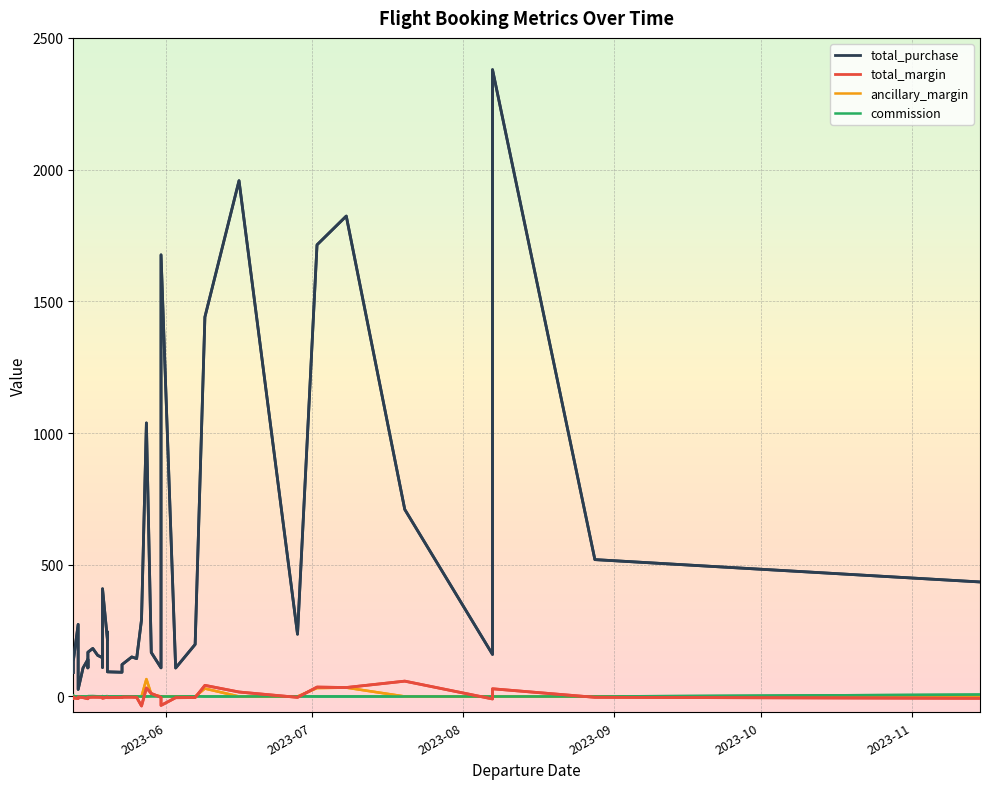

What is the sum of all ancillary_margin values?

171.0